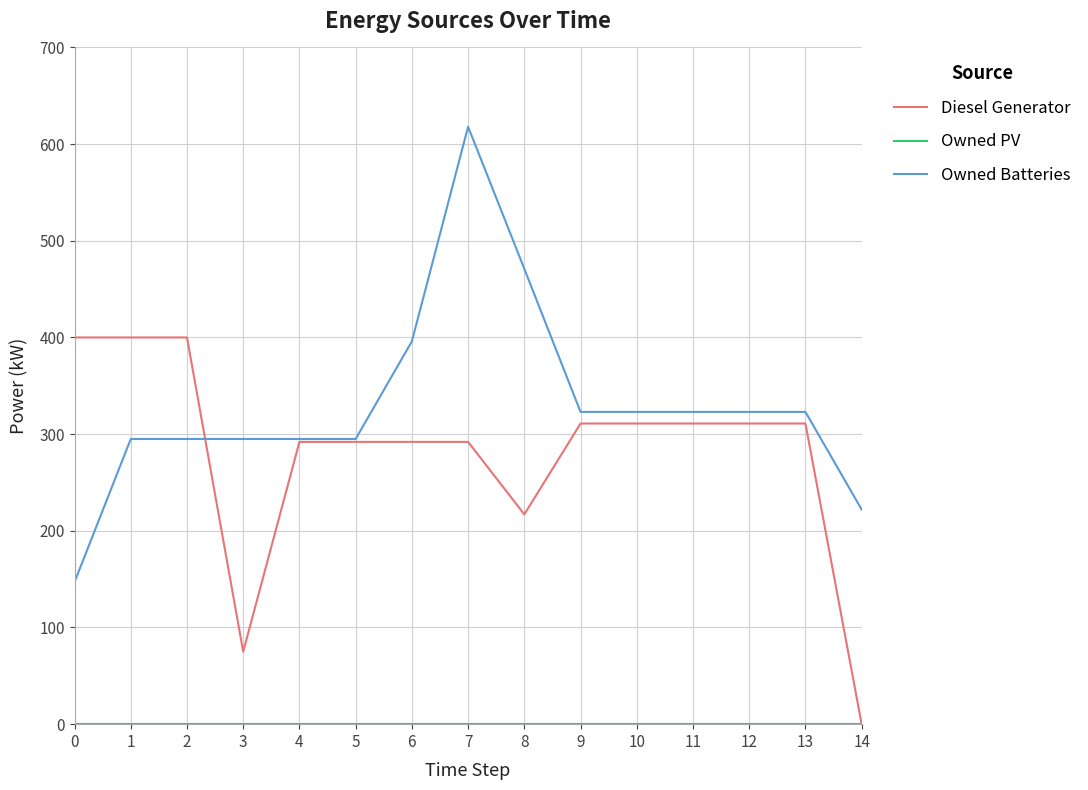

What is the maximum value shown in the chart?

618